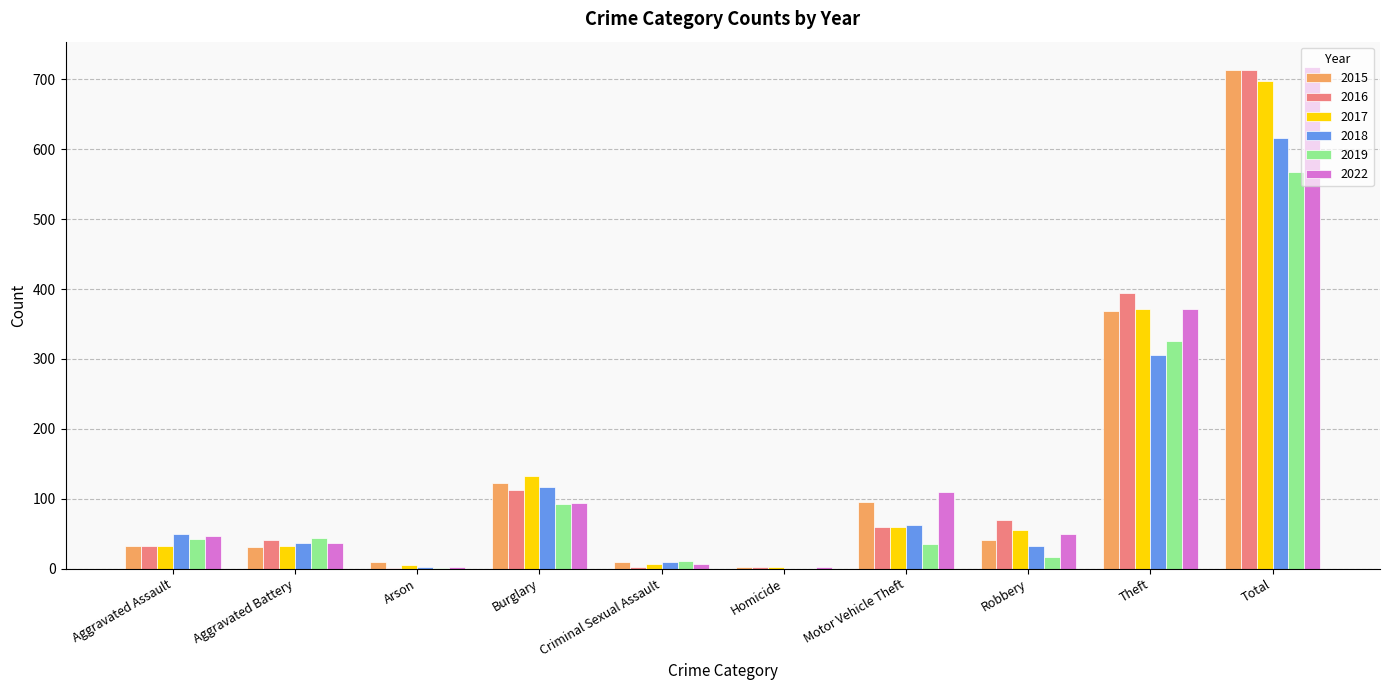

Between Robbery and Total, which series saw the biggest shift?

2015